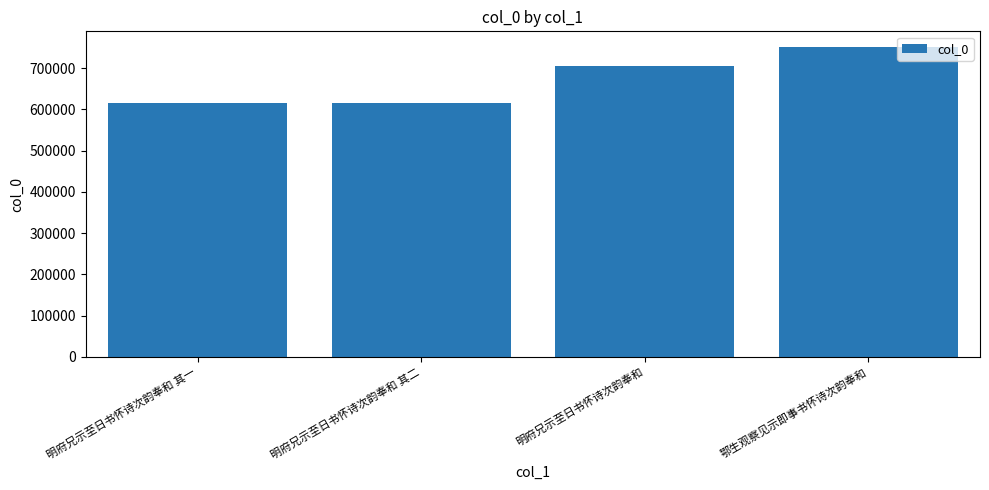

What is the sum of the values at 明府兄示至日书怀诗次韵奉和 其二 and 明府兄示至日书怀诗次韵奉和 其一?

1229881